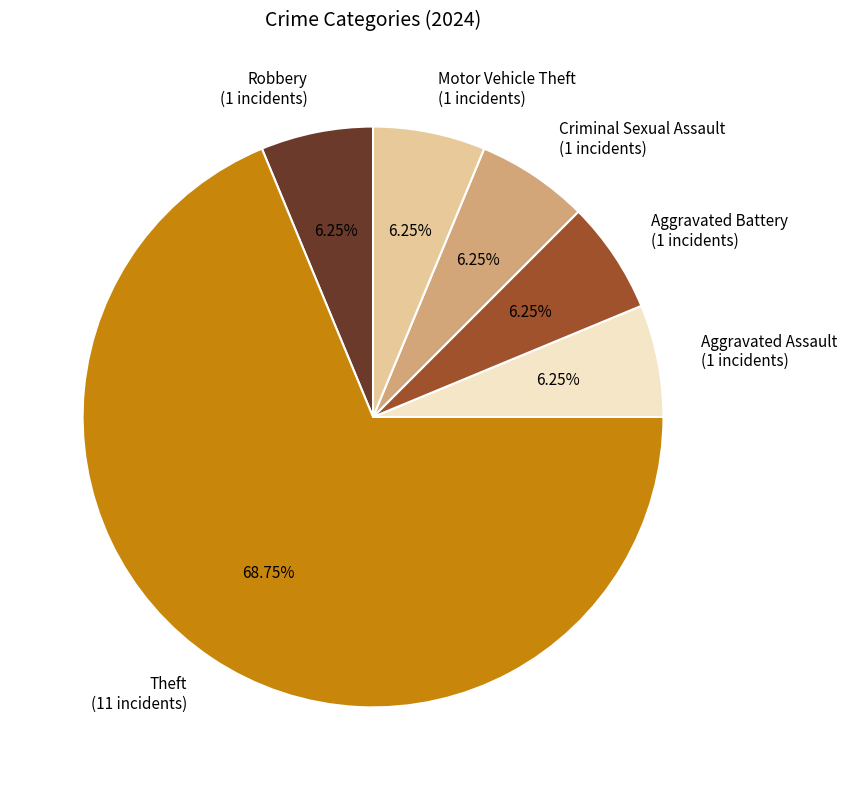

Which category has the biggest portion of the pie?

Theft